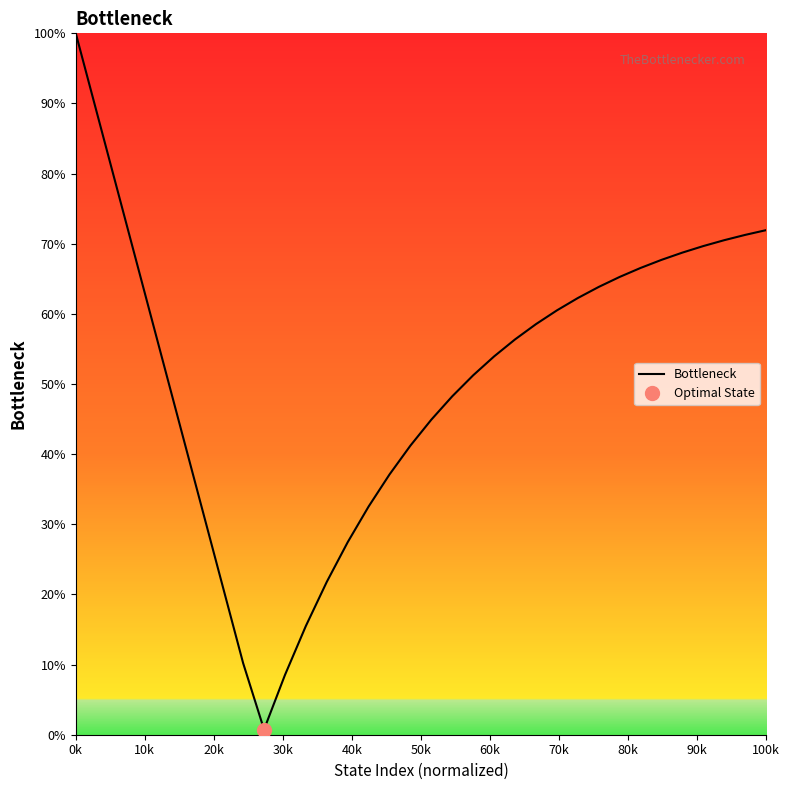

Count the number of values greater than 56.

17